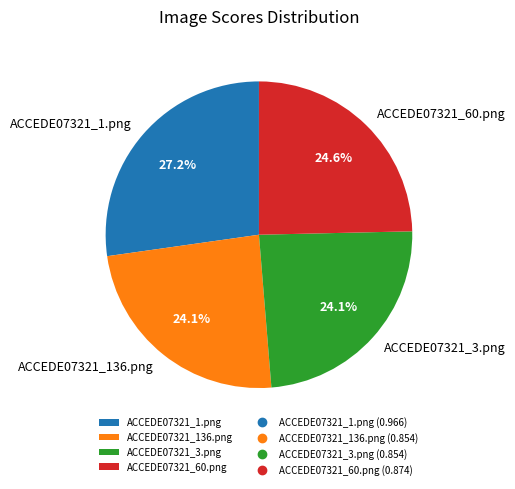

To the nearest percent, what is the average slice percentage?

25%